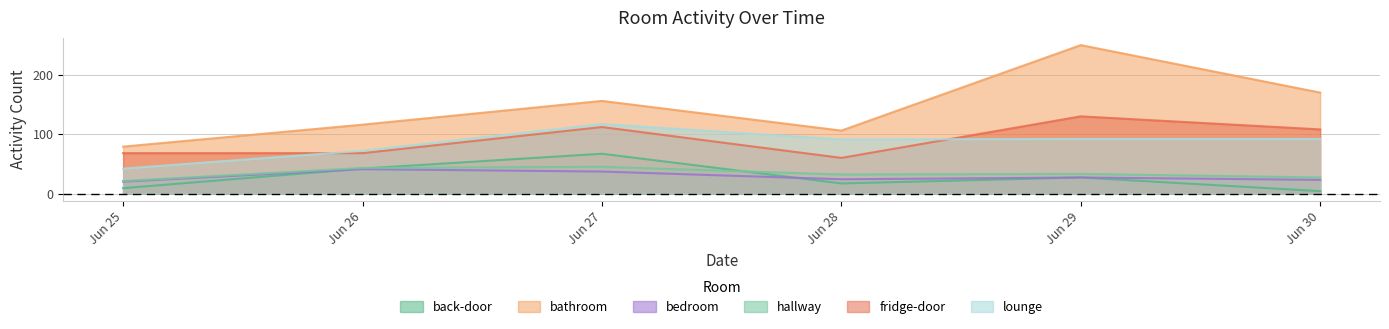

Which series has the widest spread of values?

bathroom